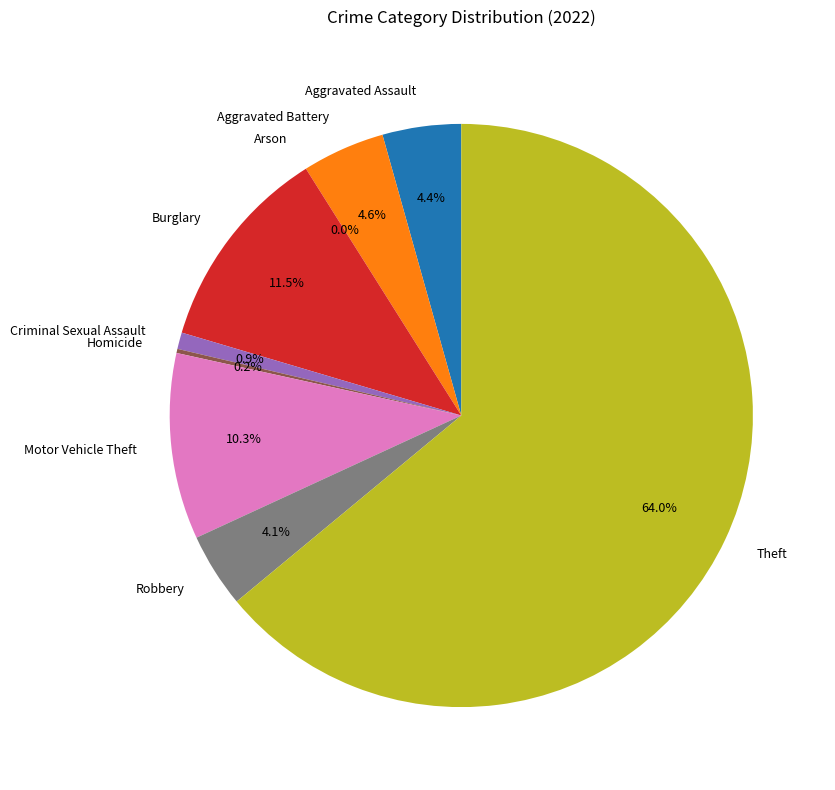

Which slice represents more than half of the pie?

Theft